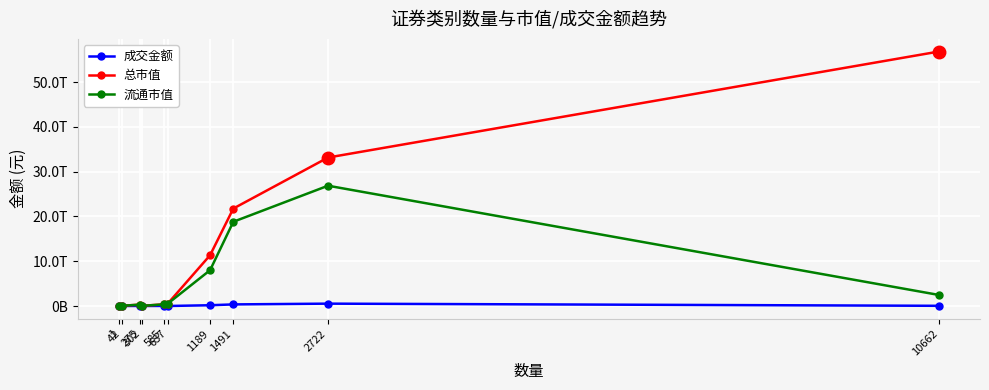

Reading right to left, extract all data points from this chart.

成交金额: 43827033257.8	527584802034.3	356222138007.0	171242302351.4	424722378.0	20029966612.2	382604335.5	19575951355.0	120361675.9	674436.1
总市值: 56817461069659.3	33150526626627.9	21759529060800.7	11336229605089.5	497505924901.4	366374182214.7	39302319424.0	301322099027.0	54767960737.7	1665664567.8
流通市值: 2463512178117.1	26856214555961.1	18804744302860.9	7996996622394.6	497505924901.4	354608146364.7	39302319424.0	301322099027.0	54473630705.6	1665664567.8